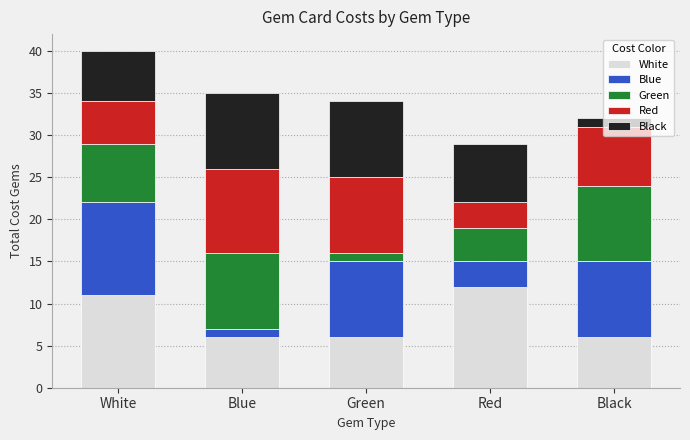

What is the total value across all series at Blue?

35